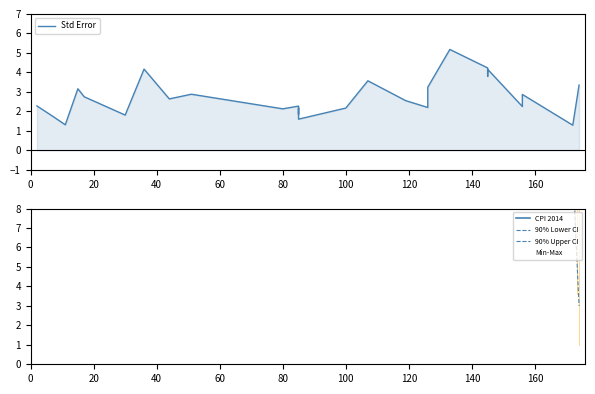

At which category does the chart reach its minimum across all series?

174